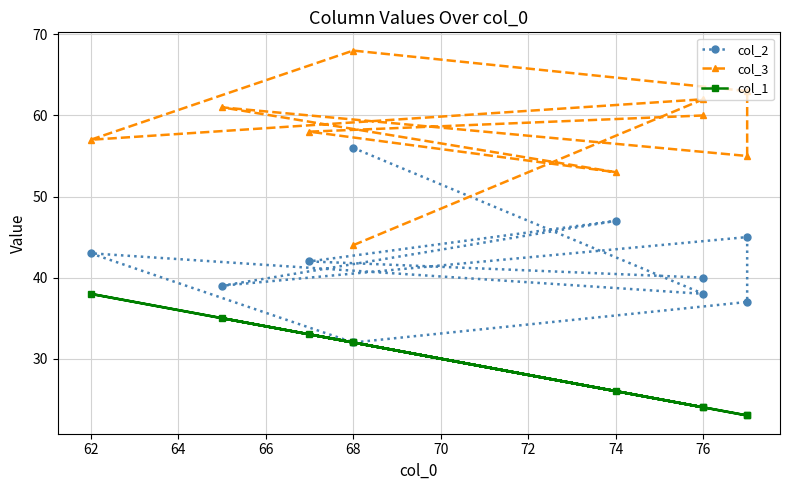

What is the difference between the maximum and minimum values in the col_3 series?

24